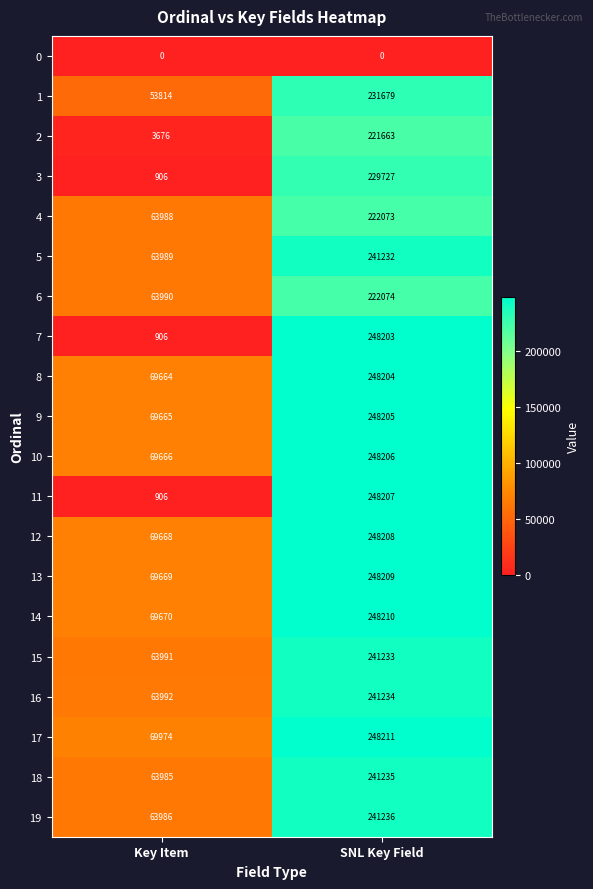

What is the approximate value of 11 at Key Item, to the nearest 50?

900